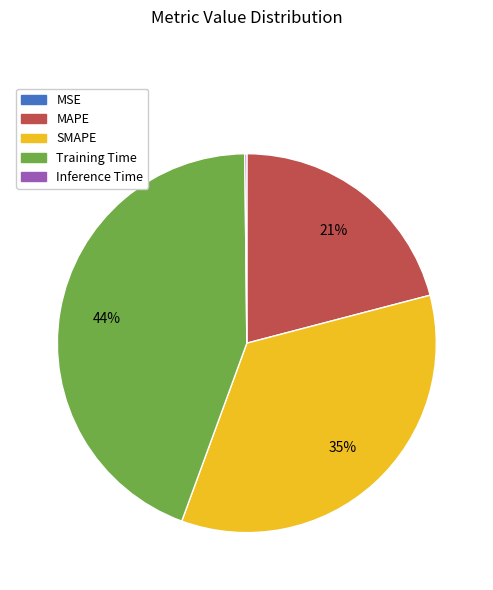

Does any single category account for the majority?

No